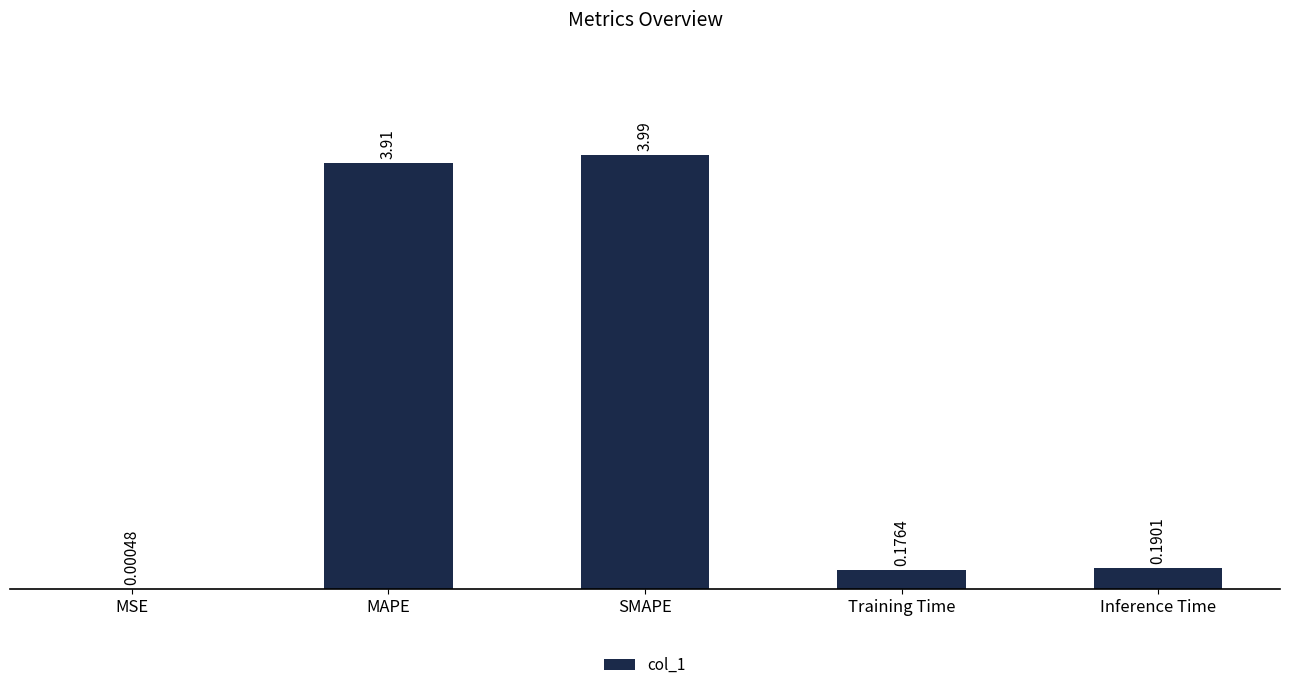

What is the sum of all values?

8.3